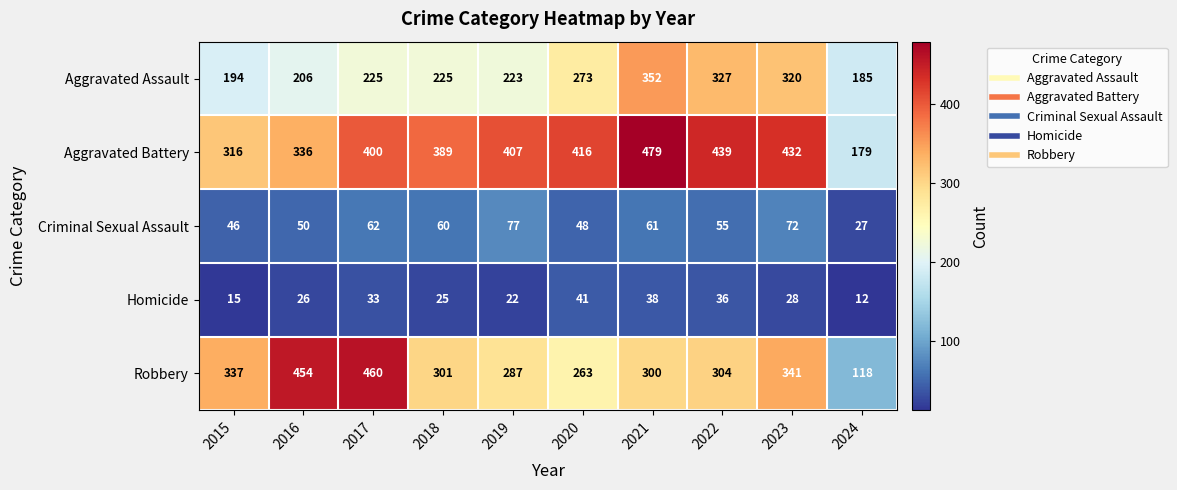

The value of Aggravated Assault at 2019 is 310. True or false?

False